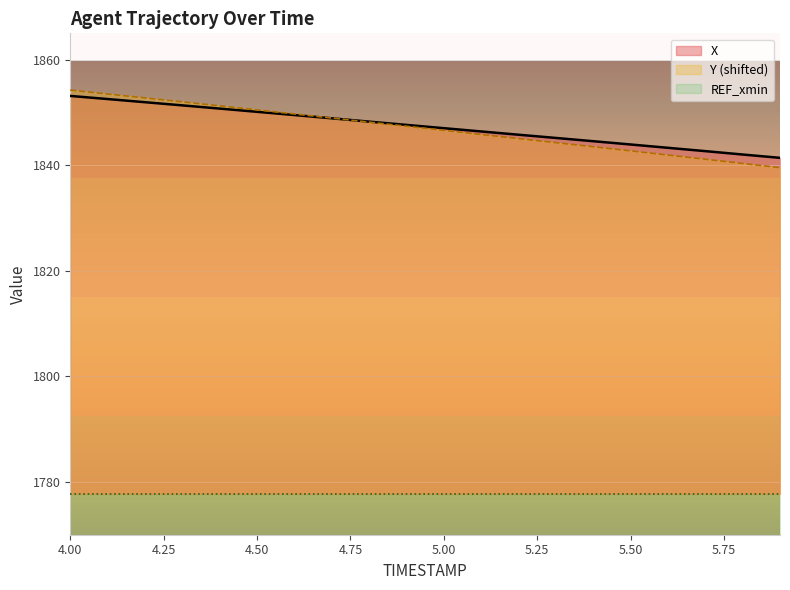

What is the maximum value for X?

1853.1